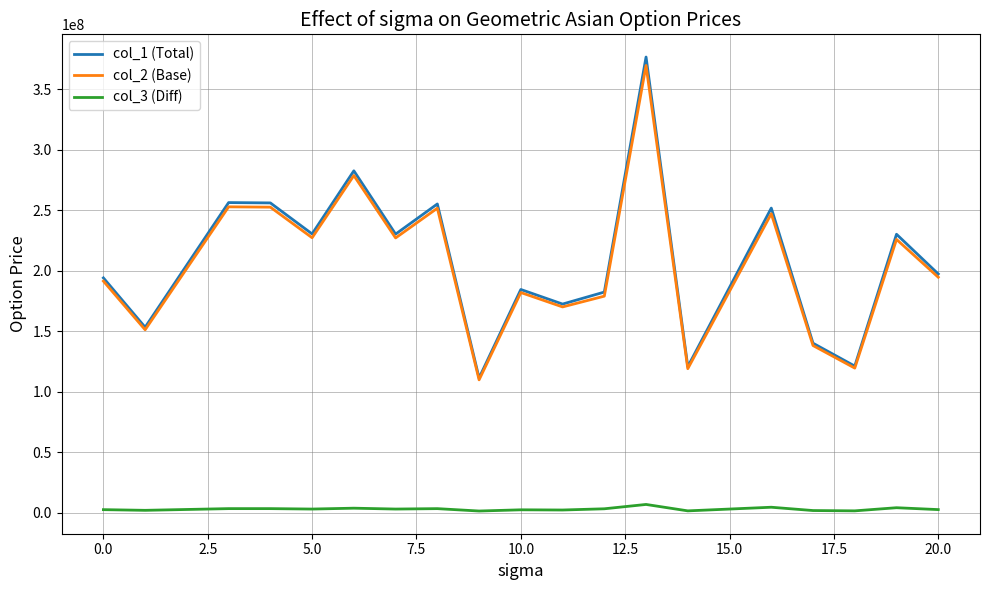

True or false: col_1 (Total) has more than 1 points higher than both neighbors.

True